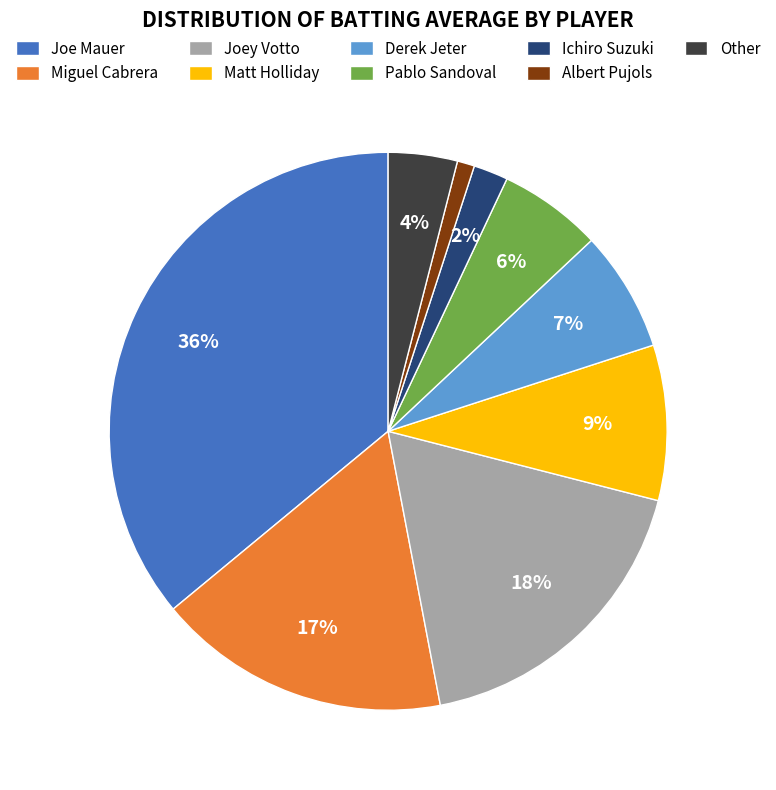

Is the sum of Albert Pujols and Matt Holliday greater than half?

No